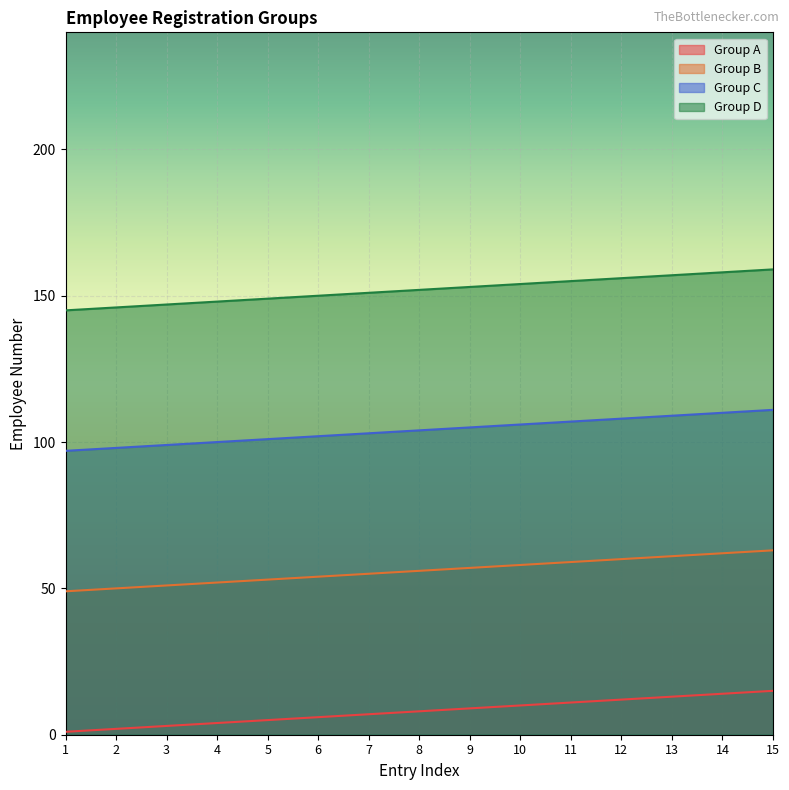

Between 5 and 9, which series saw the biggest shift?

Group A